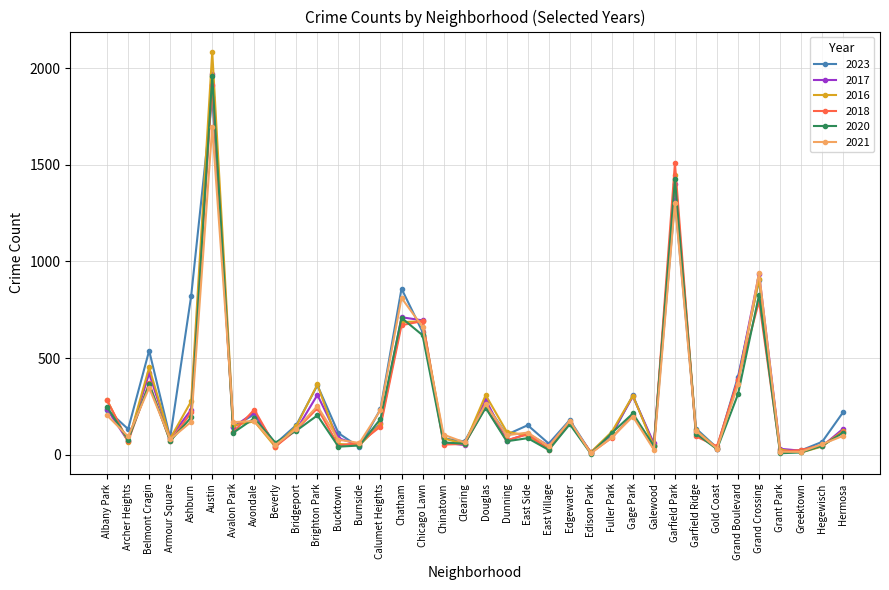

What is the difference between the second highest and minimum values in the 2021 series?

1297